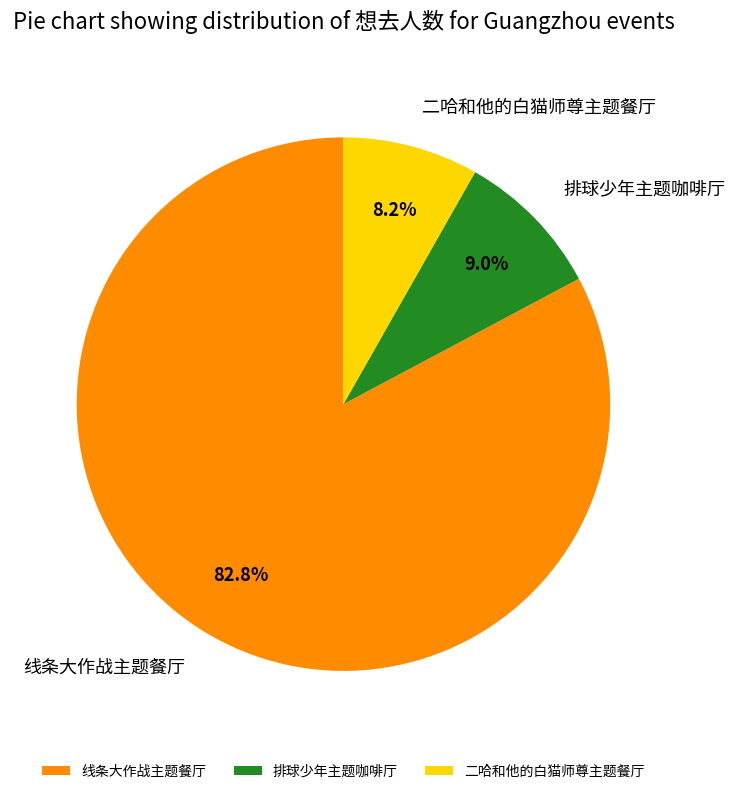

What is the ratio of the value at 线条大作战主题餐厅 to the value at 排球少年主题咖啡厅?

9.2